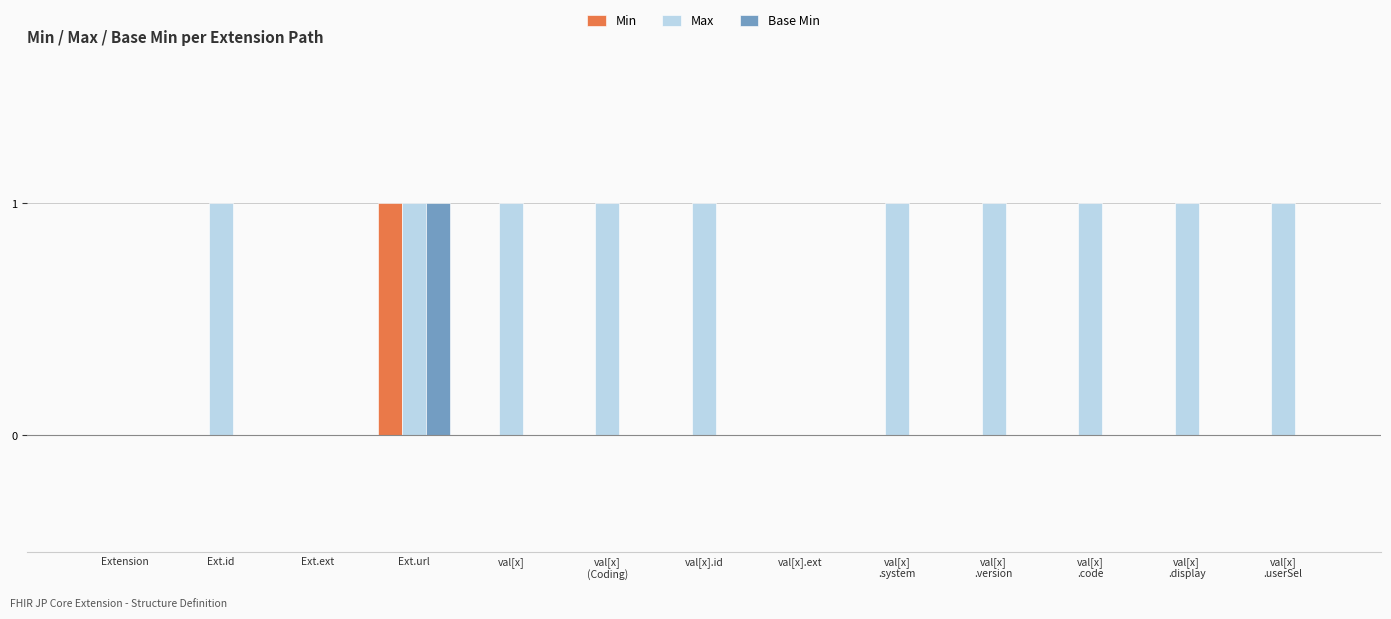

Is it true that Max equals 1 at Extension?

False